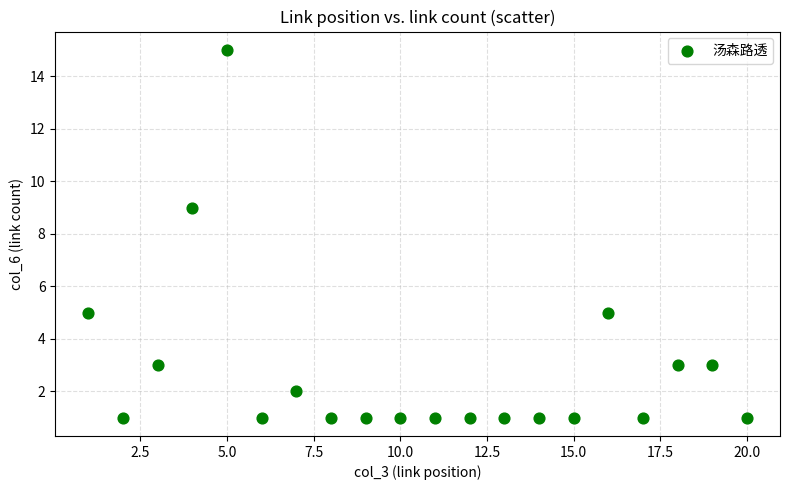

What is the range of Y values (max minus min)?

14